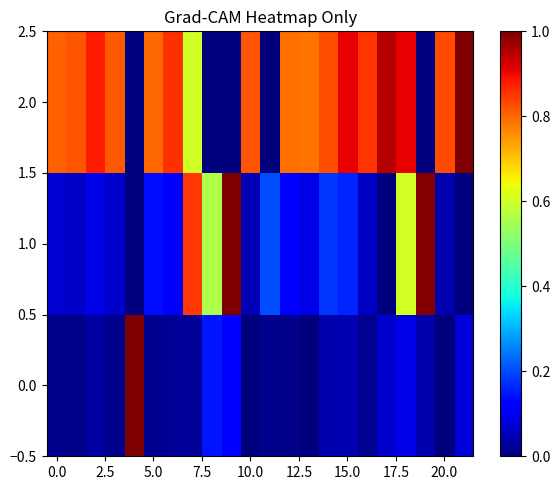

List the series in order of their overall mean, lowest first.

0.0, 1.0, 2.0